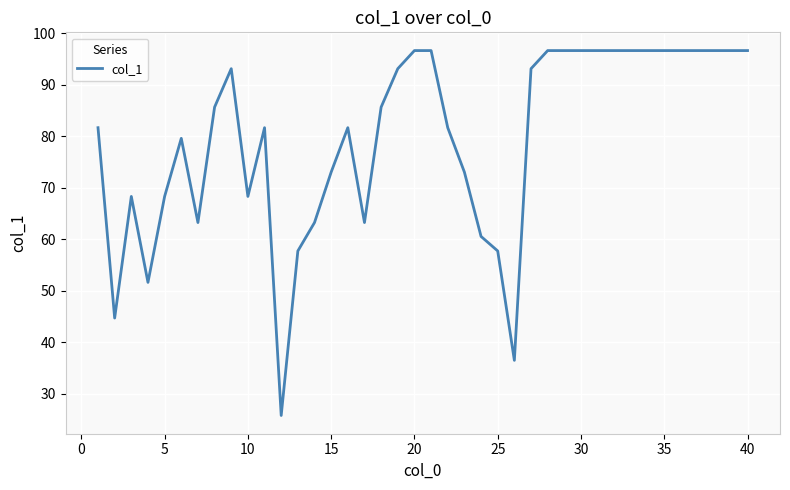

What is the sum of all values?

3181.3